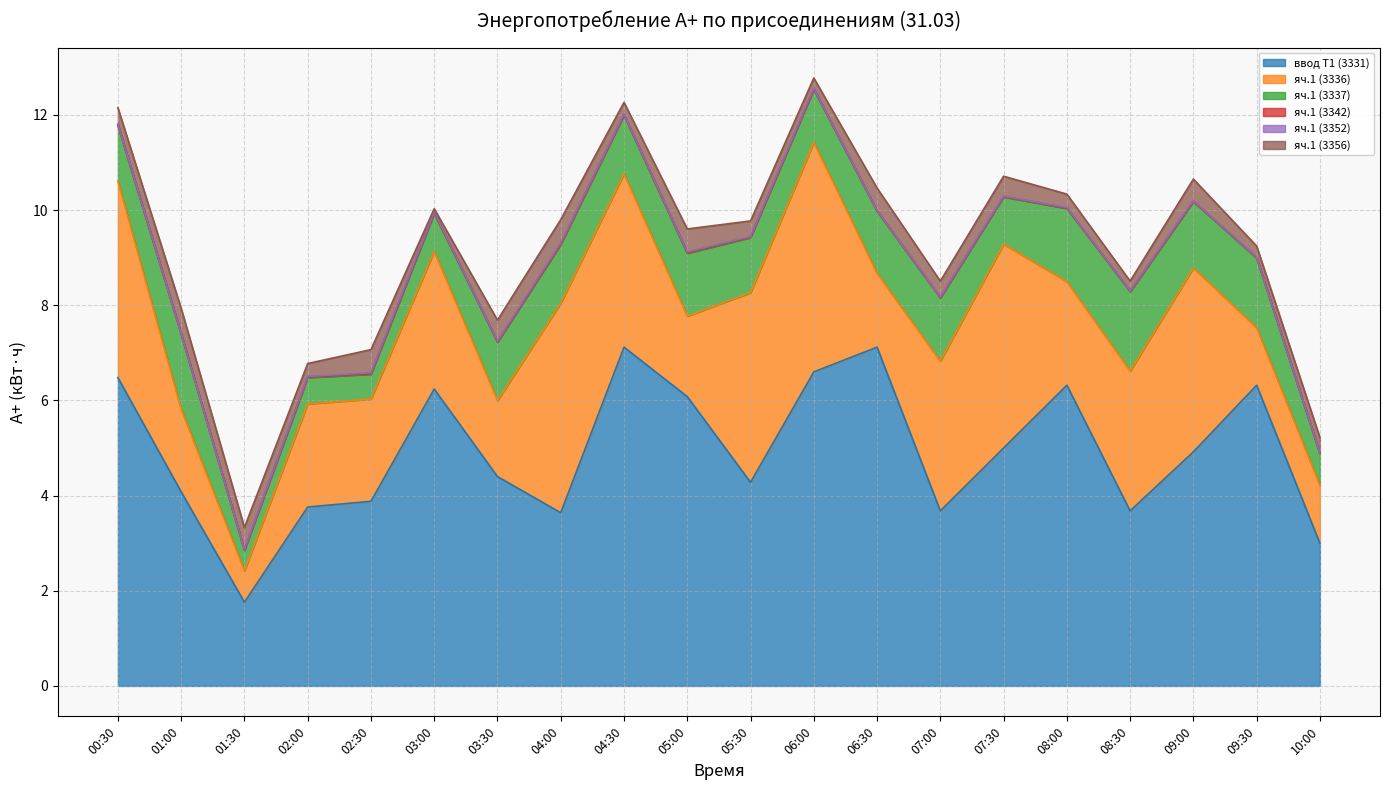

Rank the categories by яч.1 (3352) value from highest to lowest.

02:30, 00:30, 03:00, 04:00, 05:00, 02:00, 03:30, 04:30, 05:30, 06:00, 07:00, 08:00, 09:00, 10:00, 01:00, 01:30, 06:30, 07:30, 08:30, 09:30